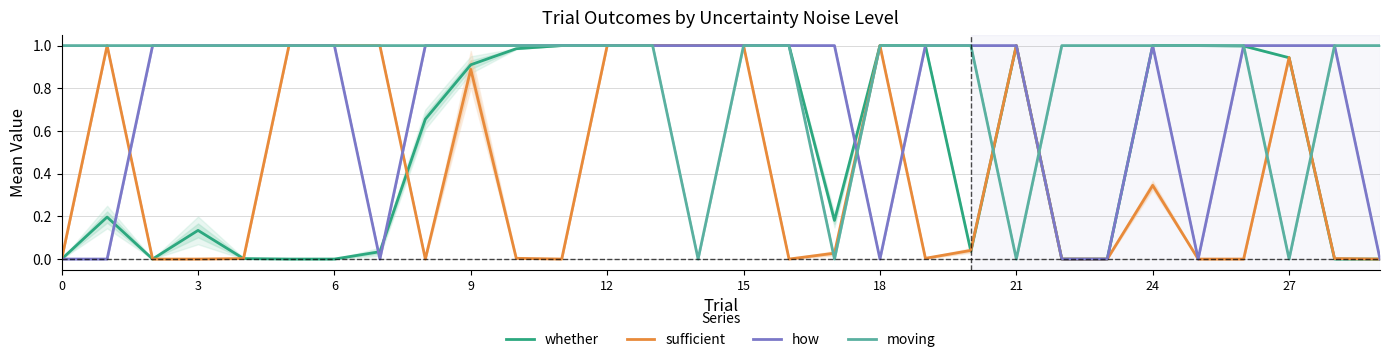

At which category does the chart reach its peak across all series?

11